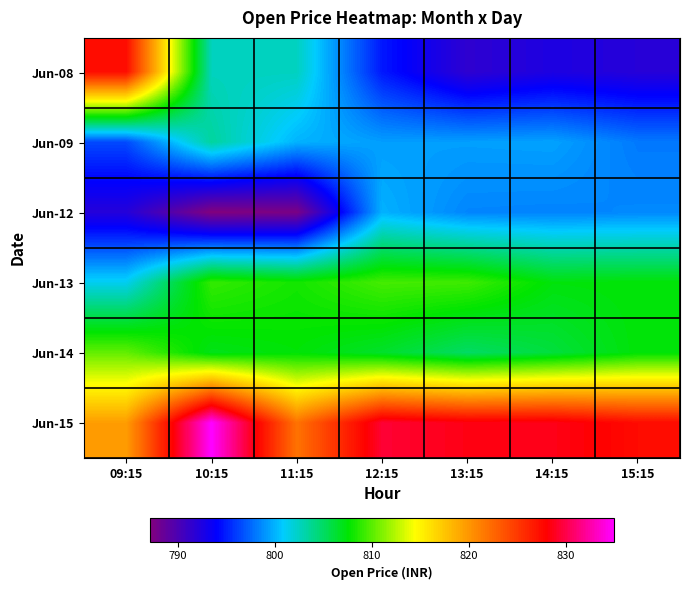

What is the minimum value shown in the chart?

787.1